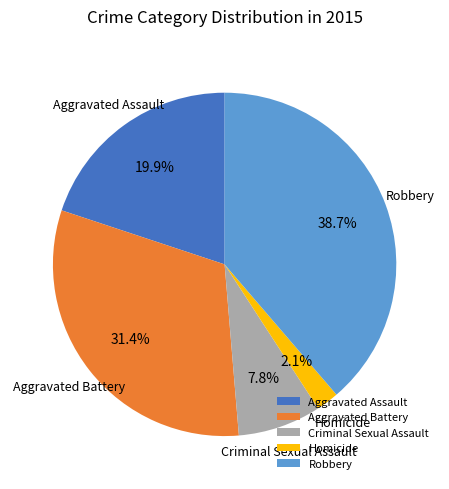

How many segments does this pie chart have?

5